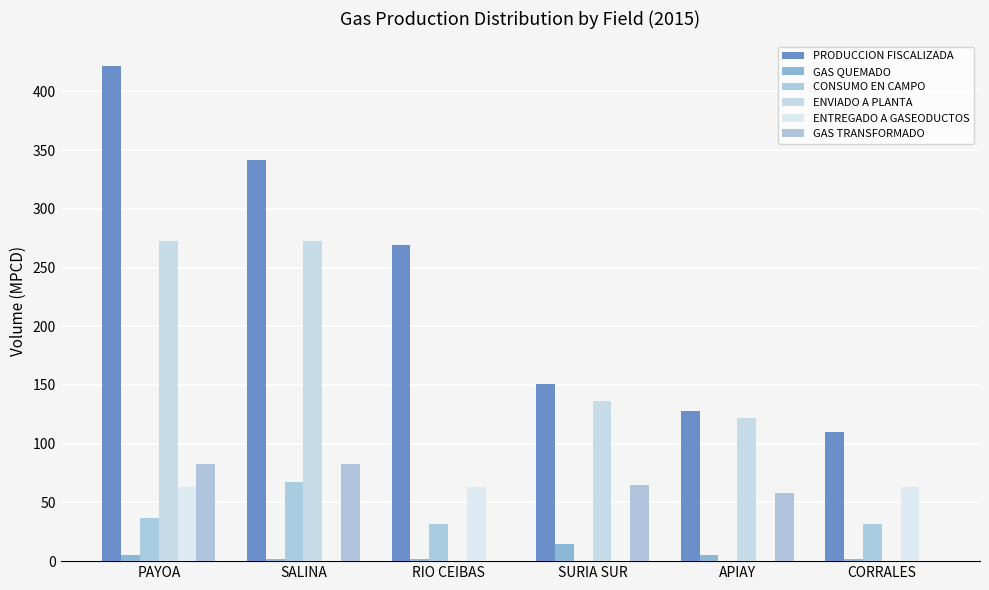

Count the number of categories in the chart.

6